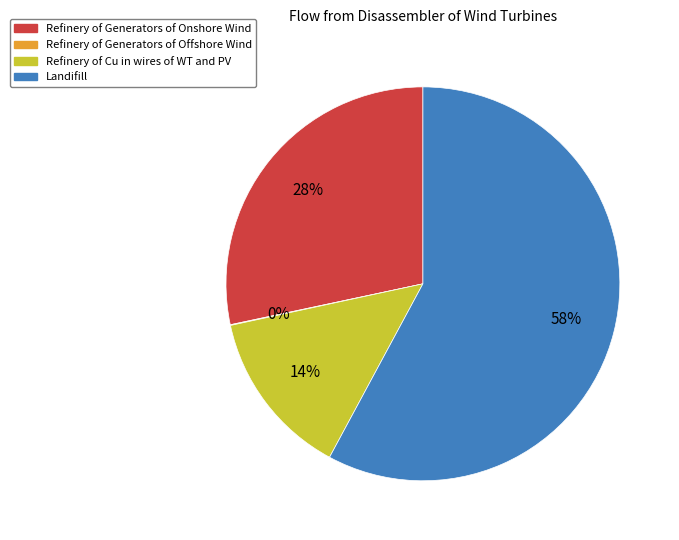

Between Landifill and Refinery of Generators of Onshore Wind, which is larger?

Landifill